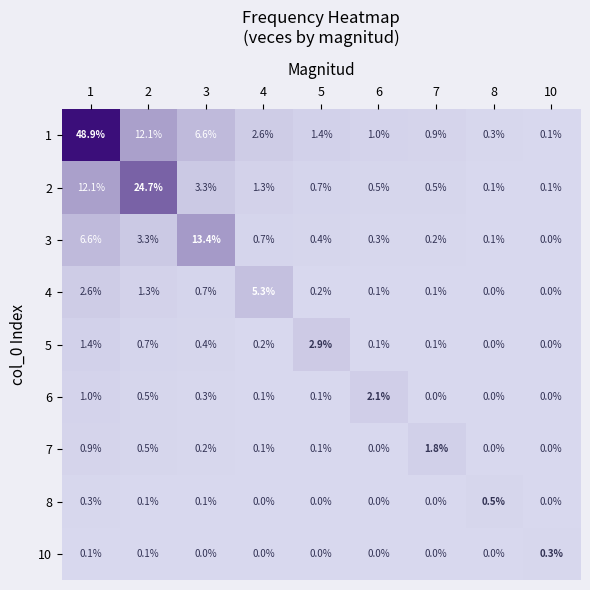

Is it true that 3 equals 4.9 at 2?

False